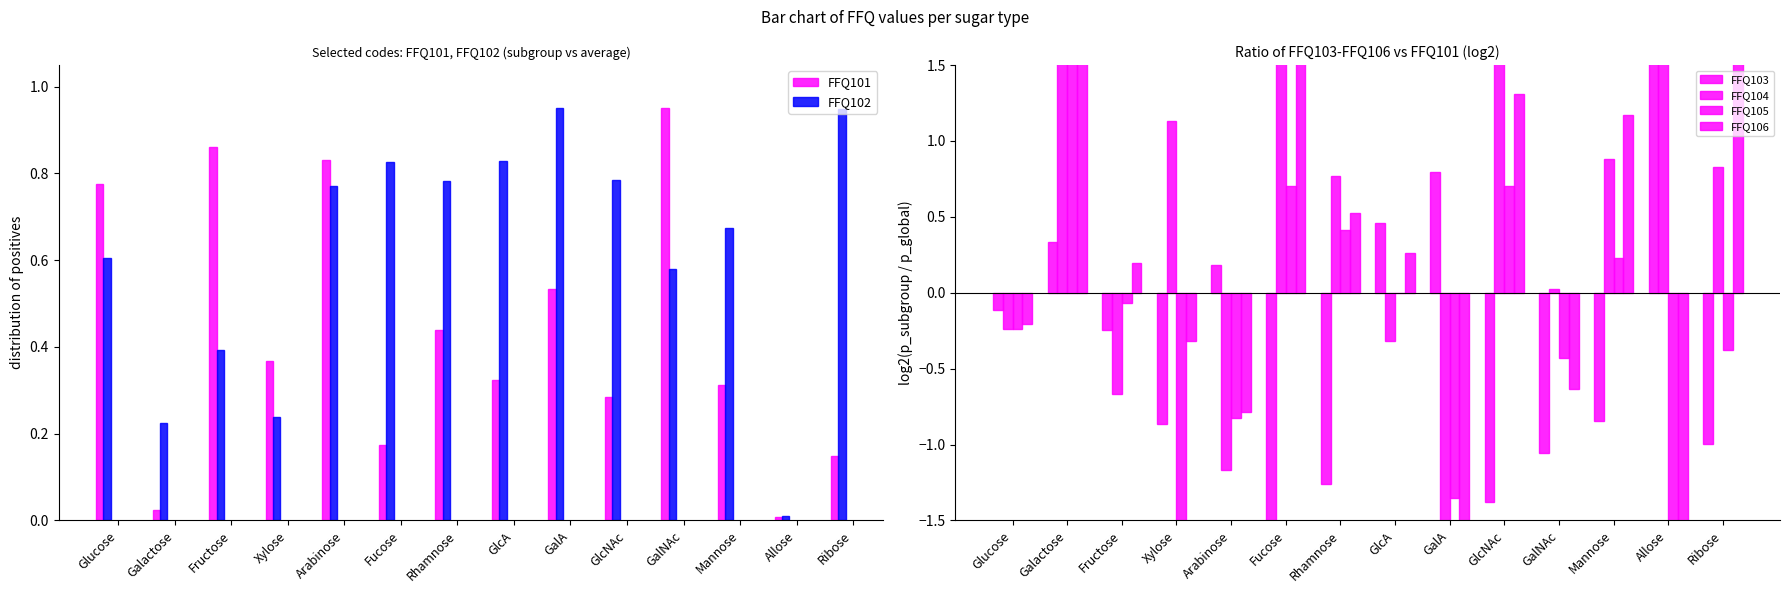

What position from the left is Fructose?

3